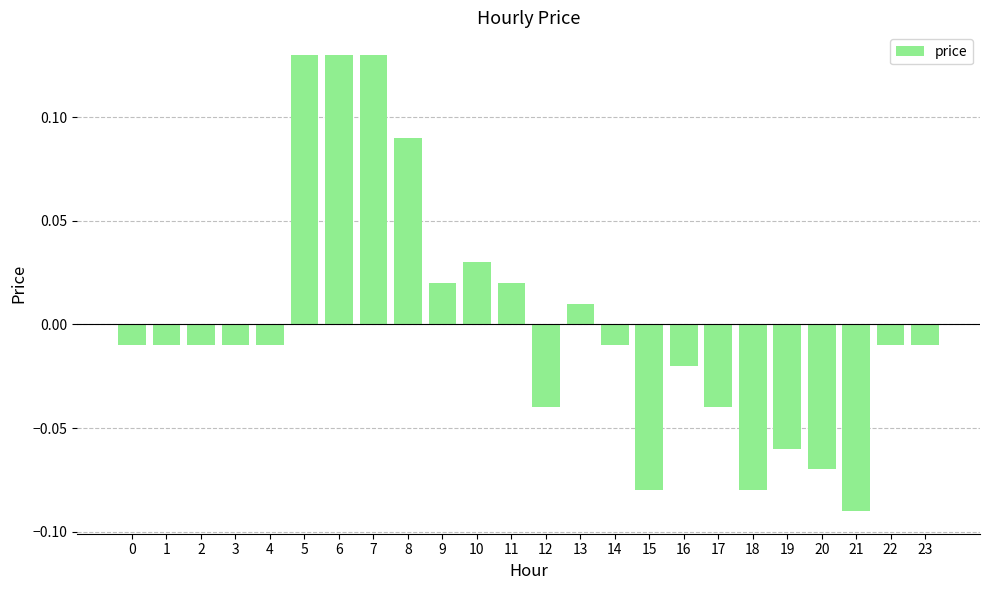

How many data points are above 0?

8